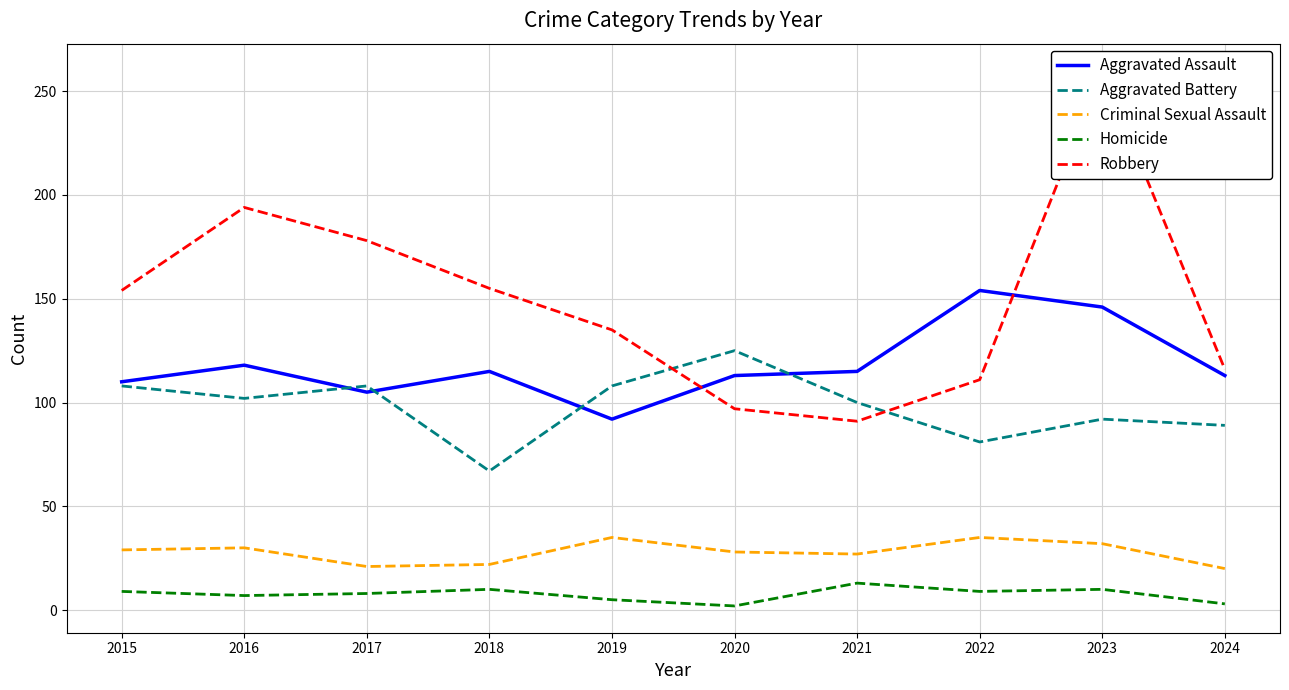

At which category does the chart reach its peak across all series?

2023